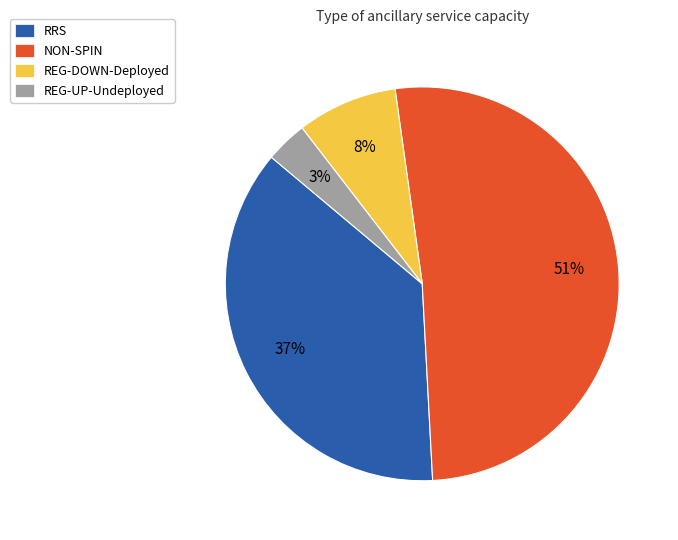

How many segments does this pie chart have?

4